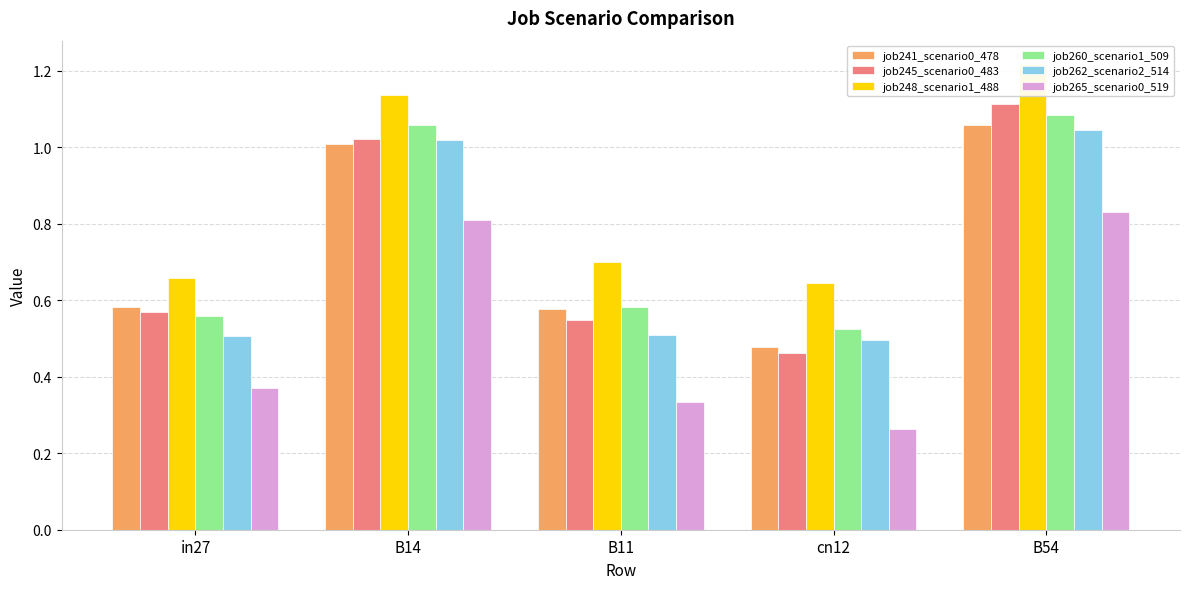

At which label does job265_scenario0_519 reach its peak?

B54